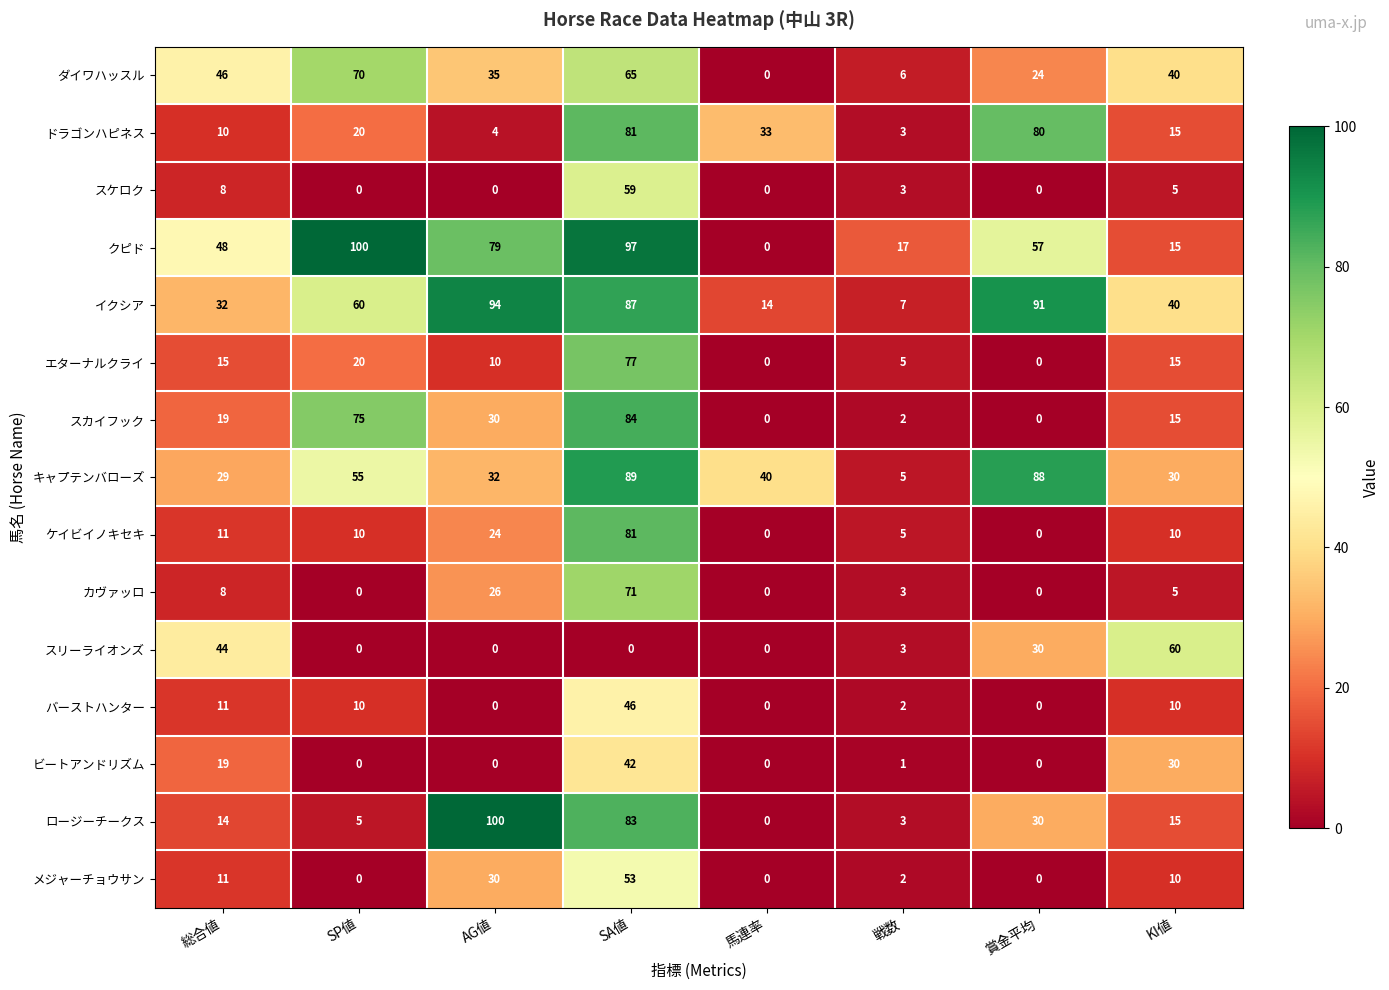

True or false: カヴァッロ has a value of 8 at 総合値.

True